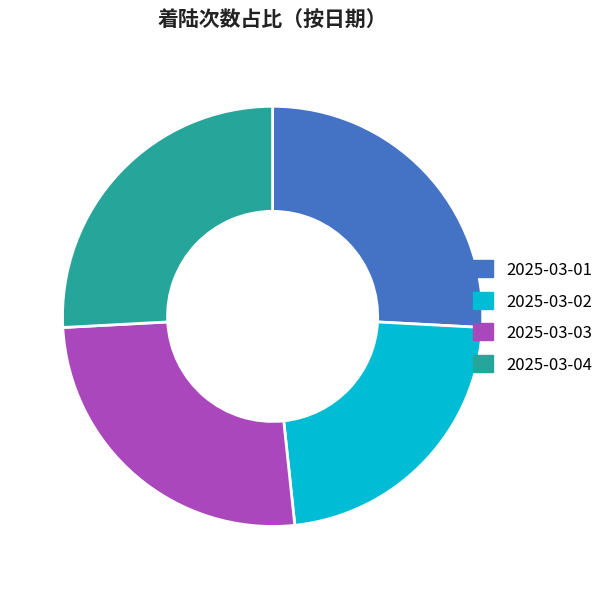

How many segments does this pie chart have?

4